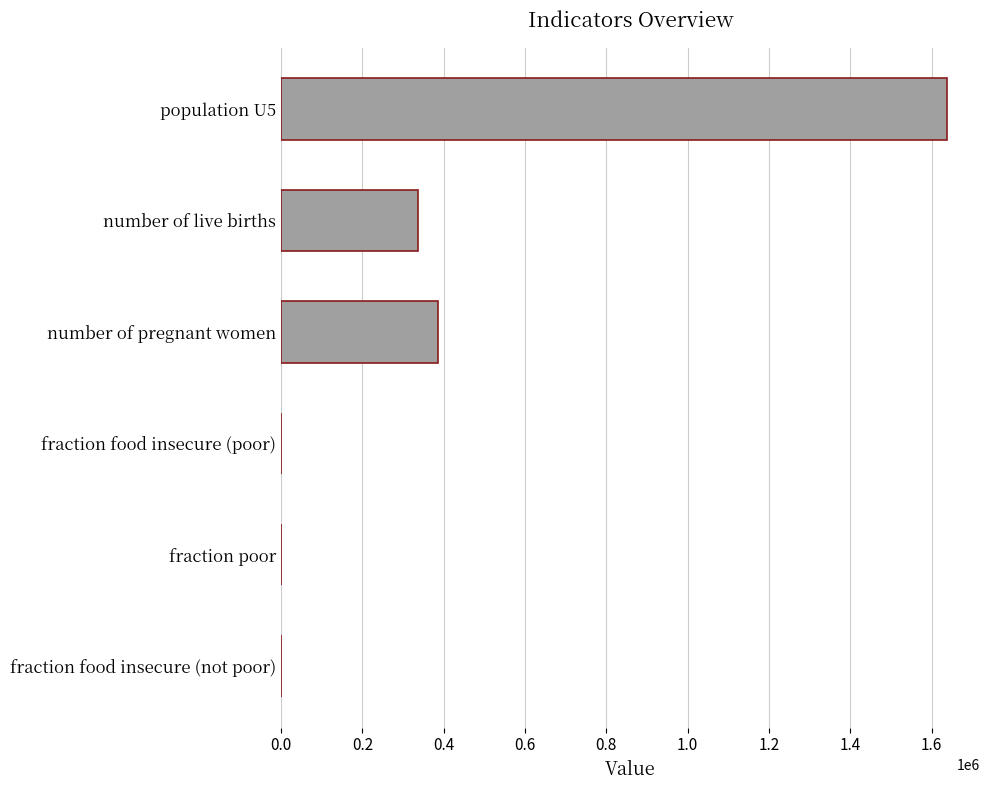

At which category does the chart reach its peak across all series?

population U5